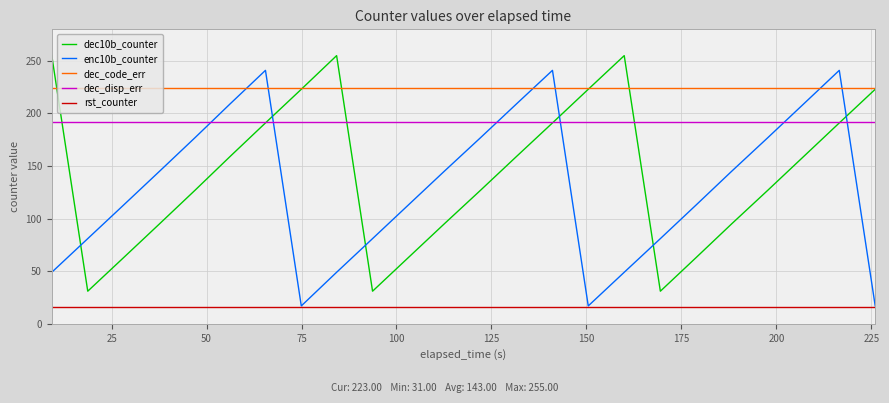

How many lines are shown in the chart?

5